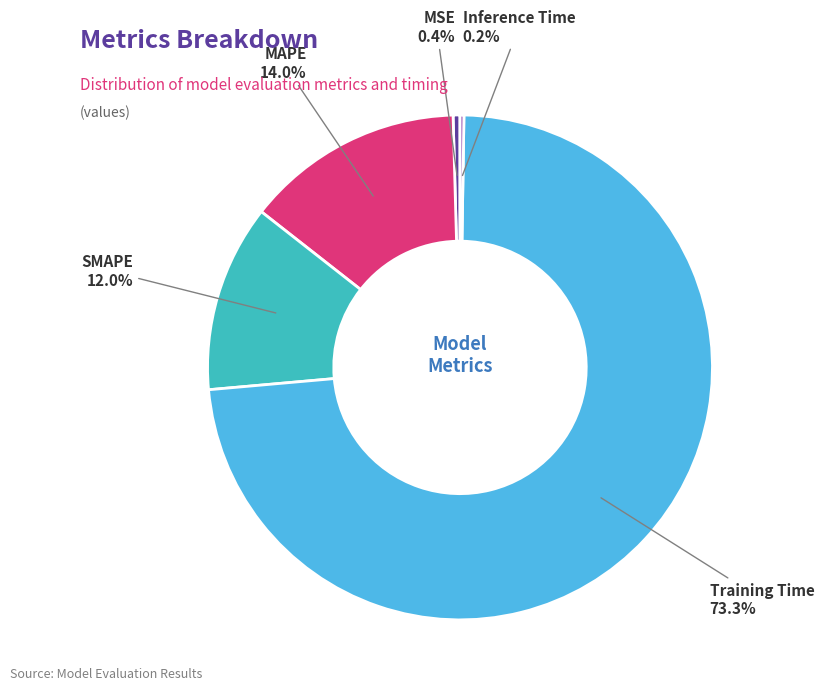

To the nearest percent, what is the difference between the largest and smallest slice percentages?

73%